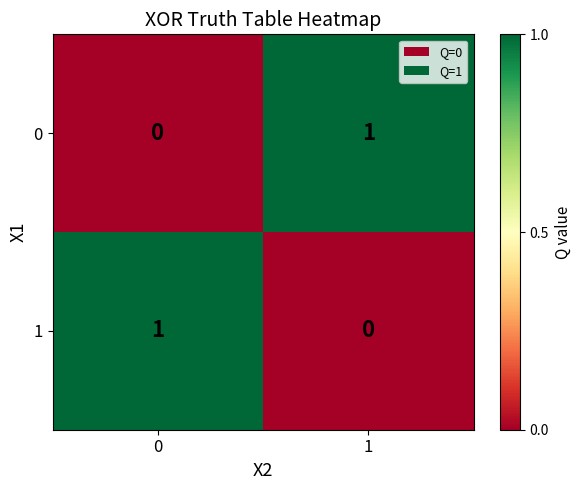

Is it true that 0 equals 1 at 1?

True